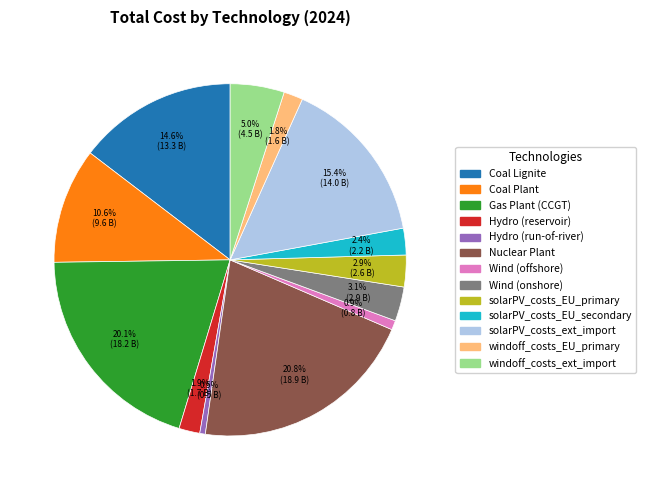

Approximately how many times larger is the value at Nuclear Plant compared to Gas Plant (CCGT)?

1.0